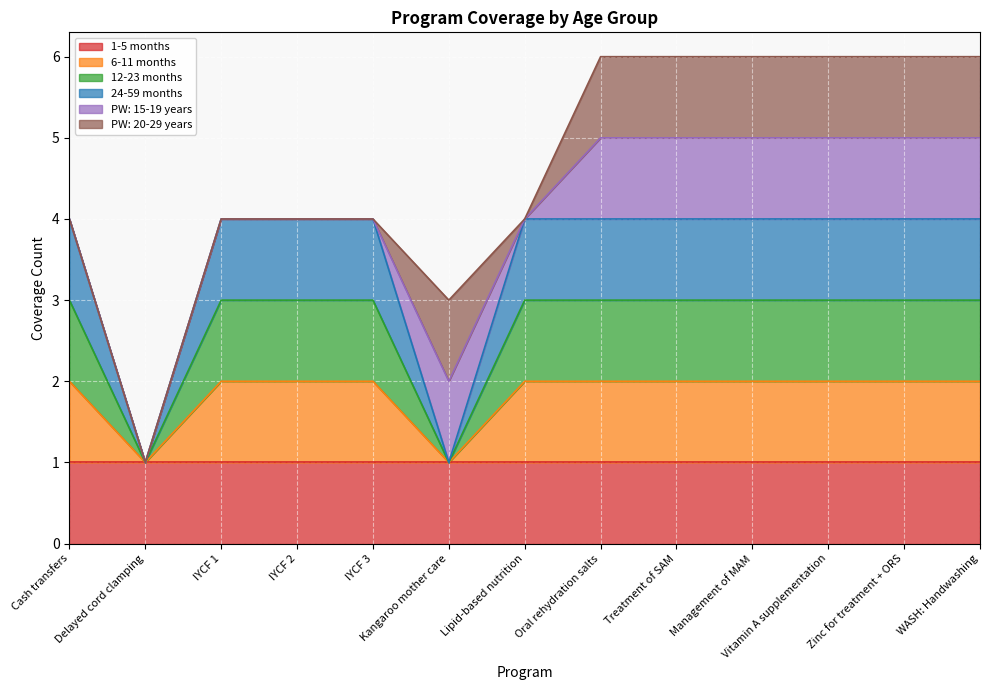

At which category does 24-59 months reach its first local valley?

Delayed cord clamping